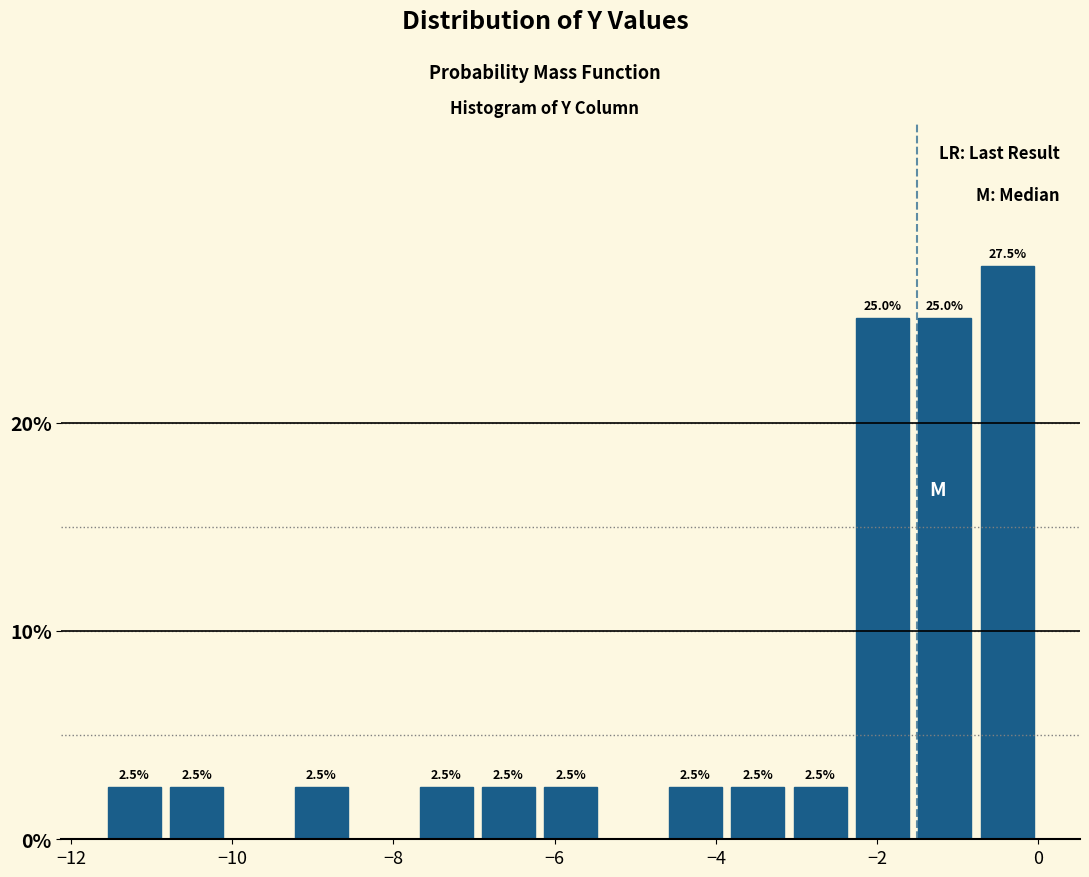

Read against the x-axis, roughly where is the centre of the tallest bar?

-0.4